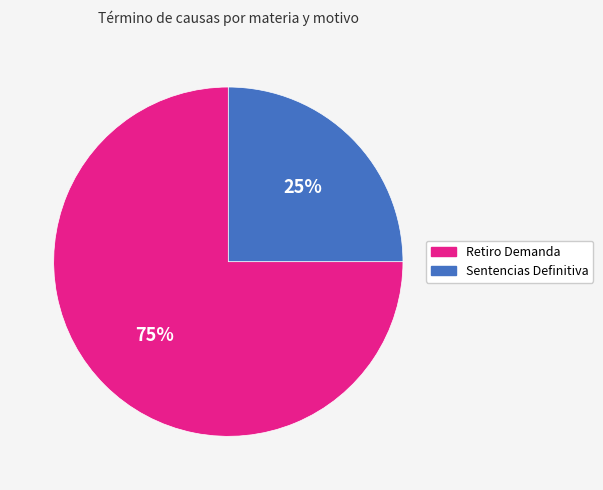

To the nearest percent, what is the difference between the largest and smallest slice percentages?

50%